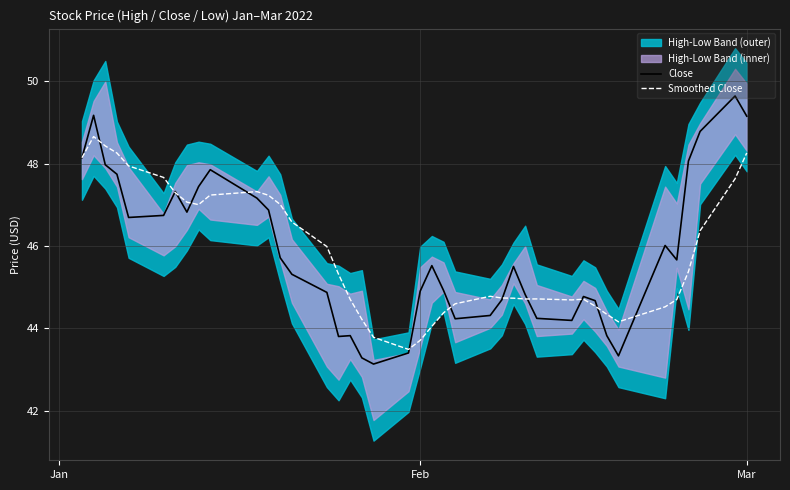

What is the maximum value shown in the chart?

49.6